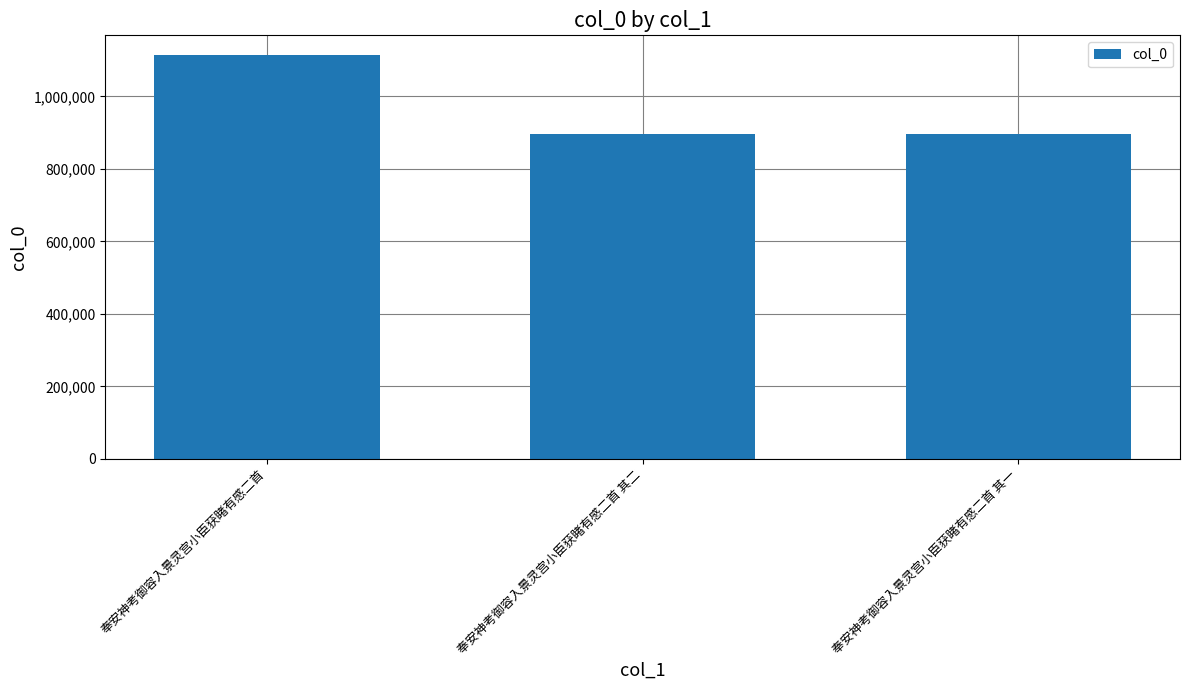

Which label corresponds to the largest value in the chart?

奉安神考御容入景灵宫小臣获睹有感二首